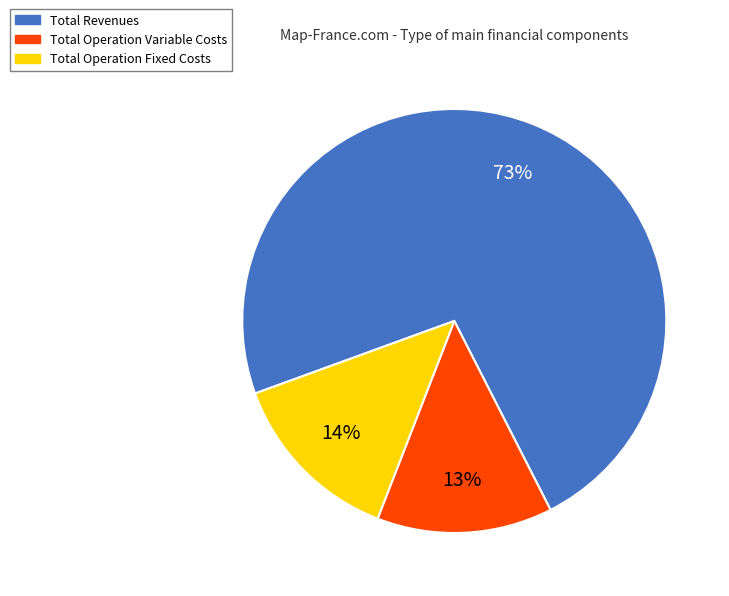

To the nearest percent, what is the combined percentage of Total Operation Fixed Costs and Total Revenues?

87%